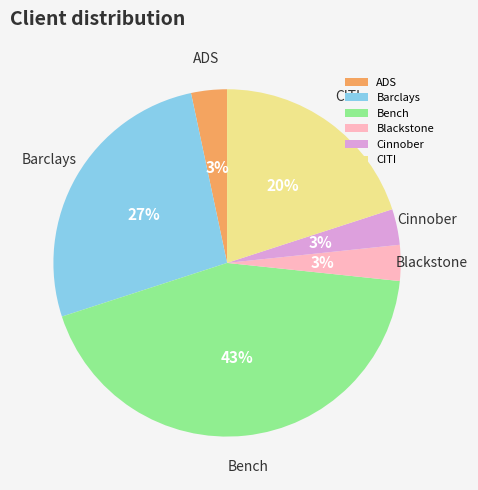

The Cinnober slice represents 3% of the pie. True or false?

True